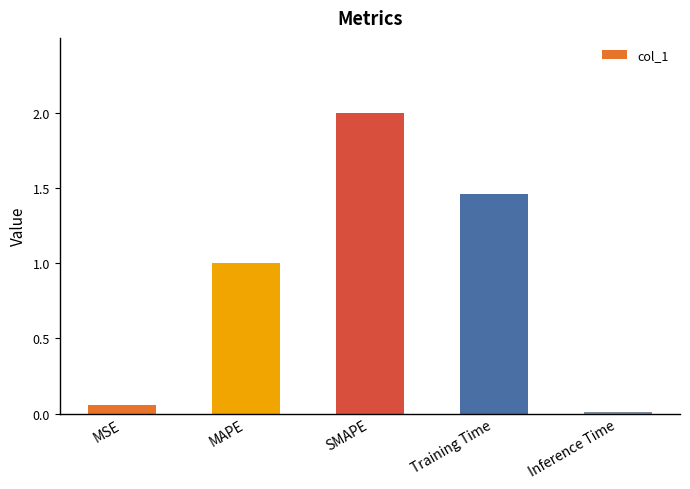

What is the difference between the maximum and minimum values?

2.0